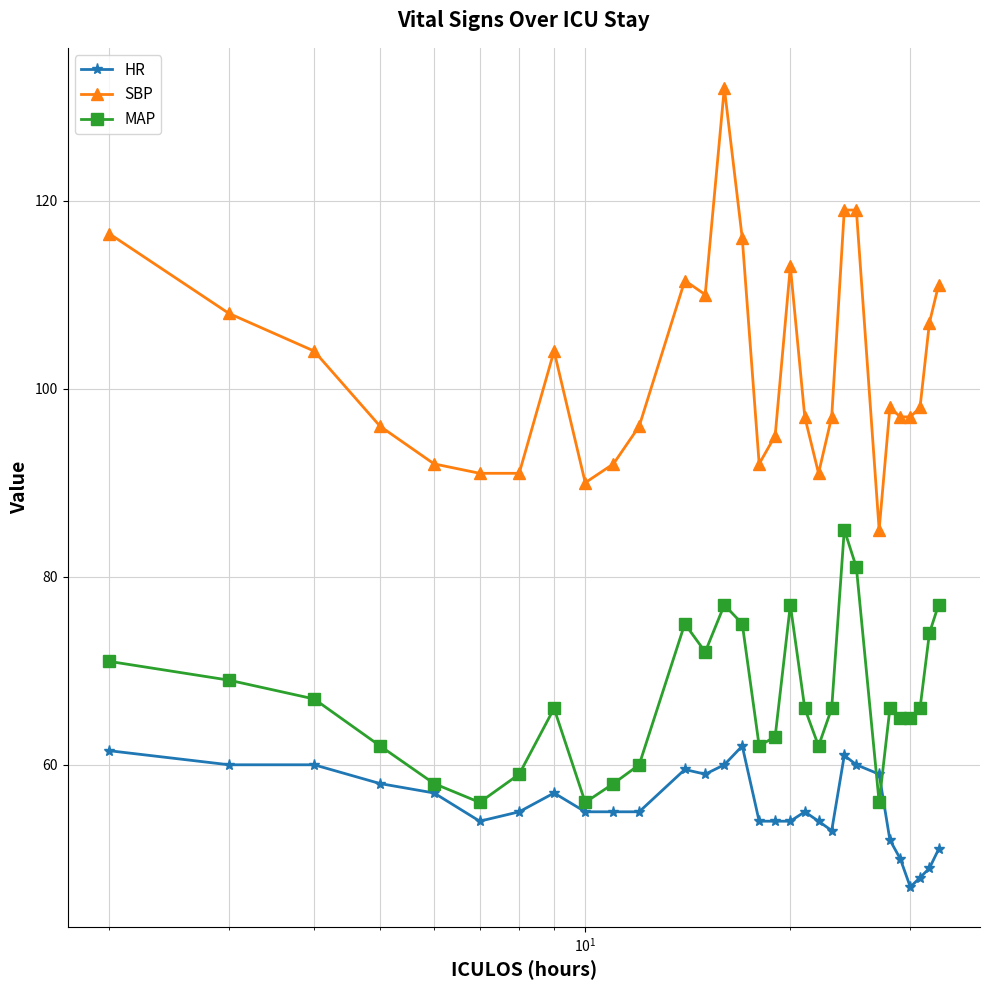

Which series has the largest range (max minus min)?

SBP